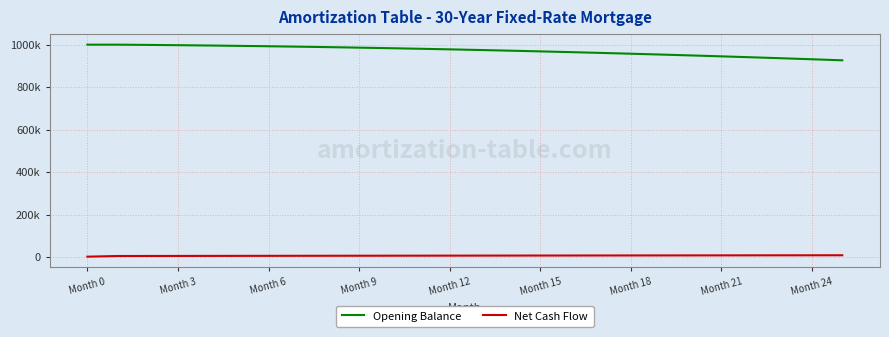

Which series has the largest total across all categories?

Opening Balance